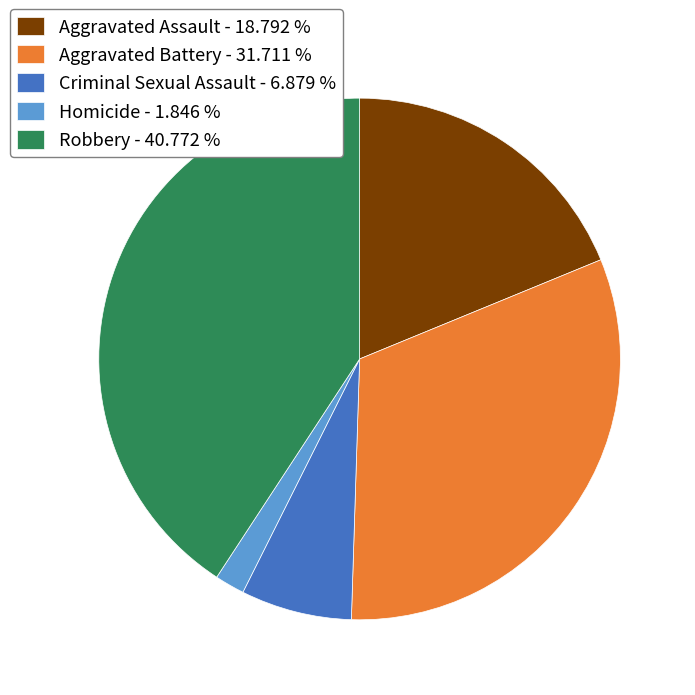

What is the largest slice in the pie chart?

Robbery